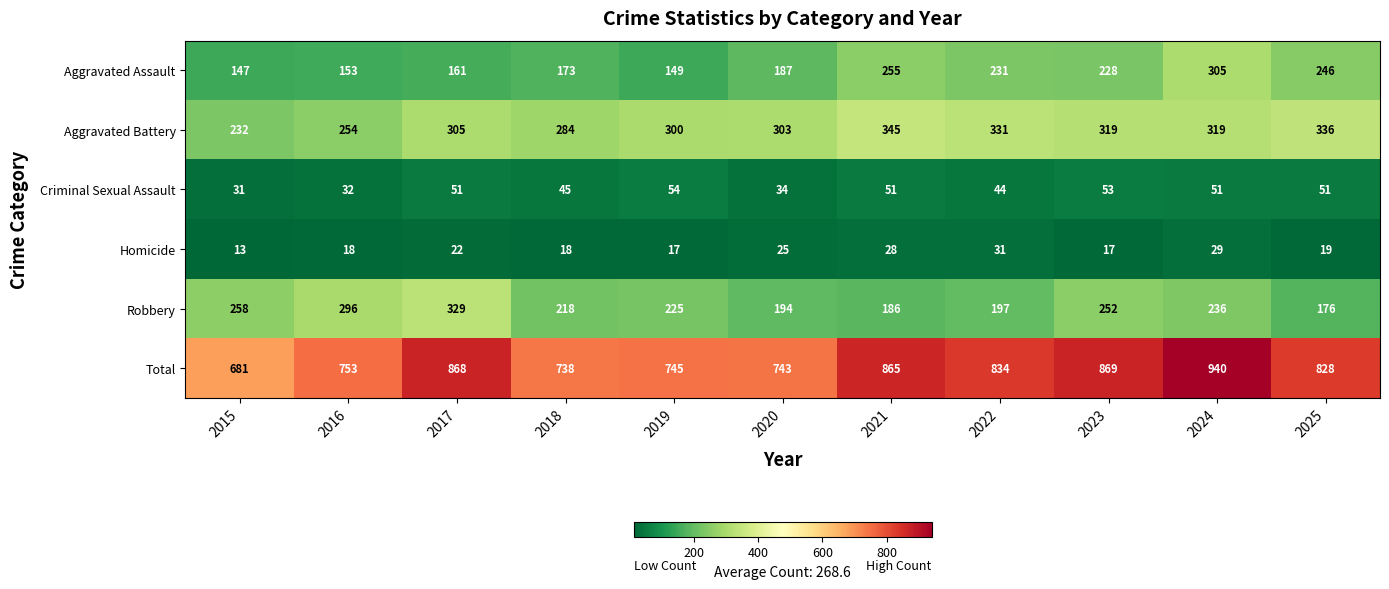

How many values in the Total series are below 828?

5